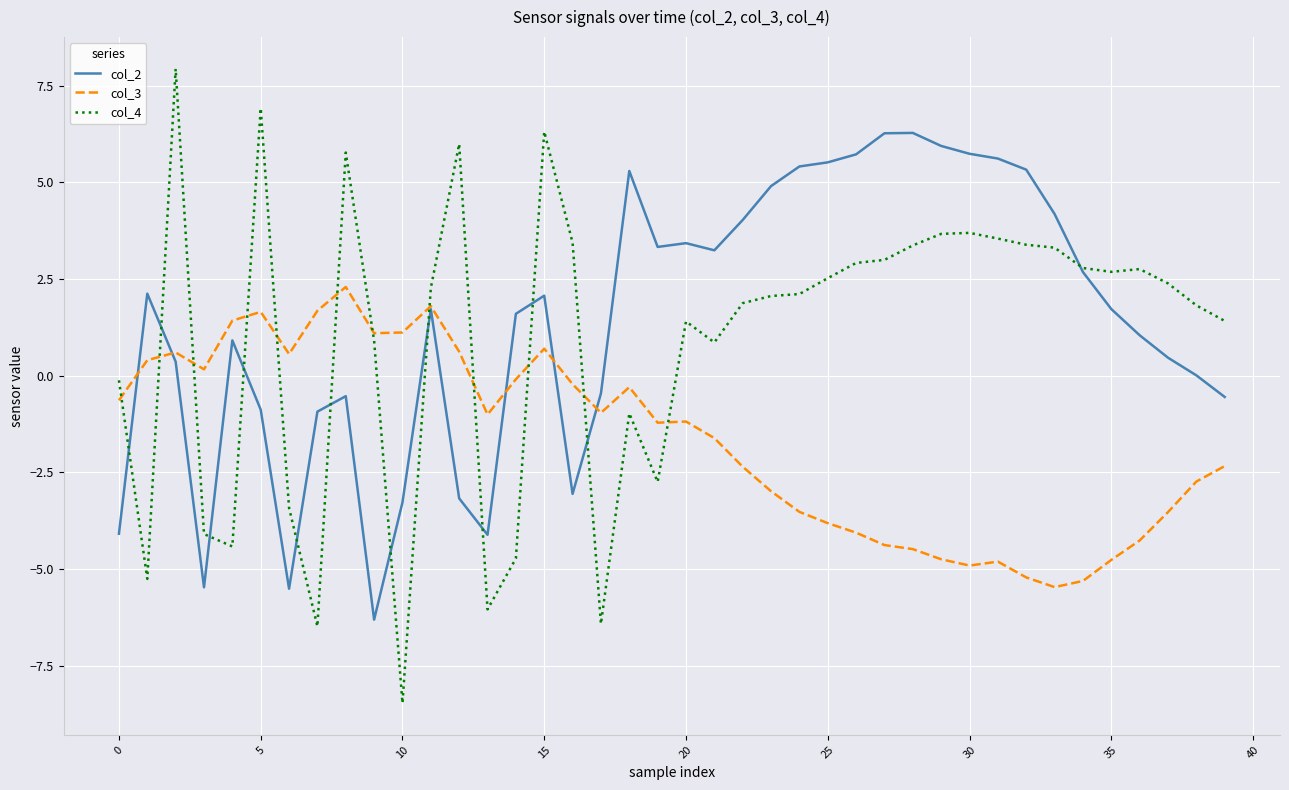

What is the highest value of the col_4 series?

7.9